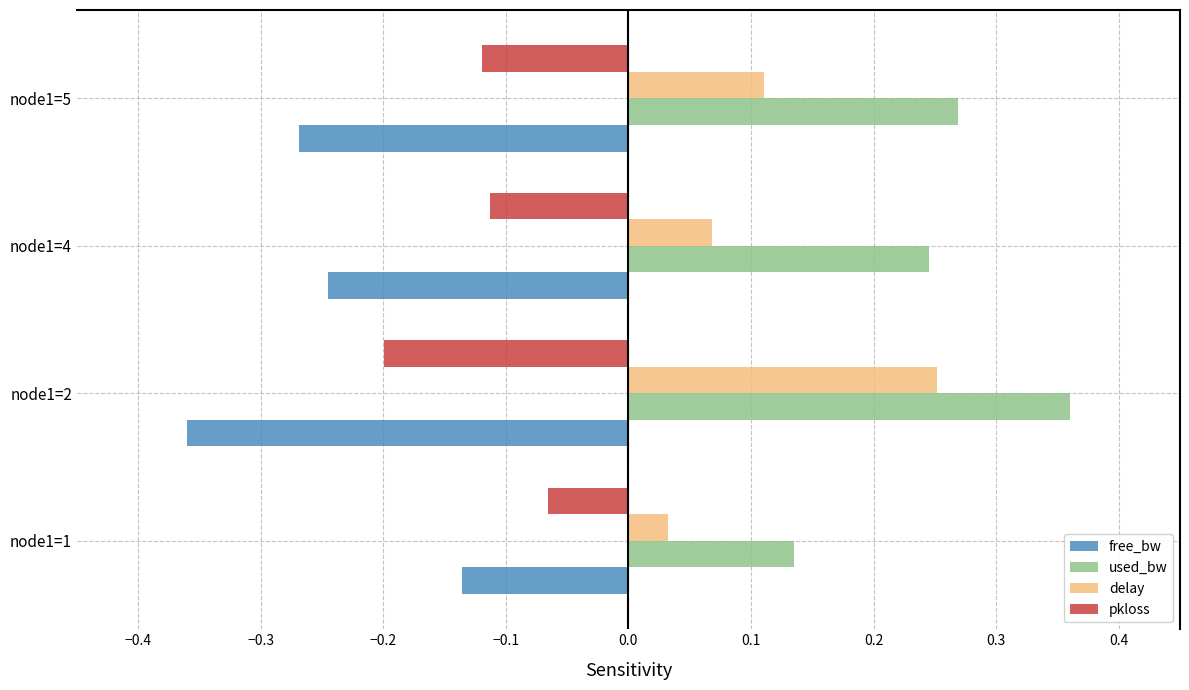

Which category has the lowest value across all series?

node1=2